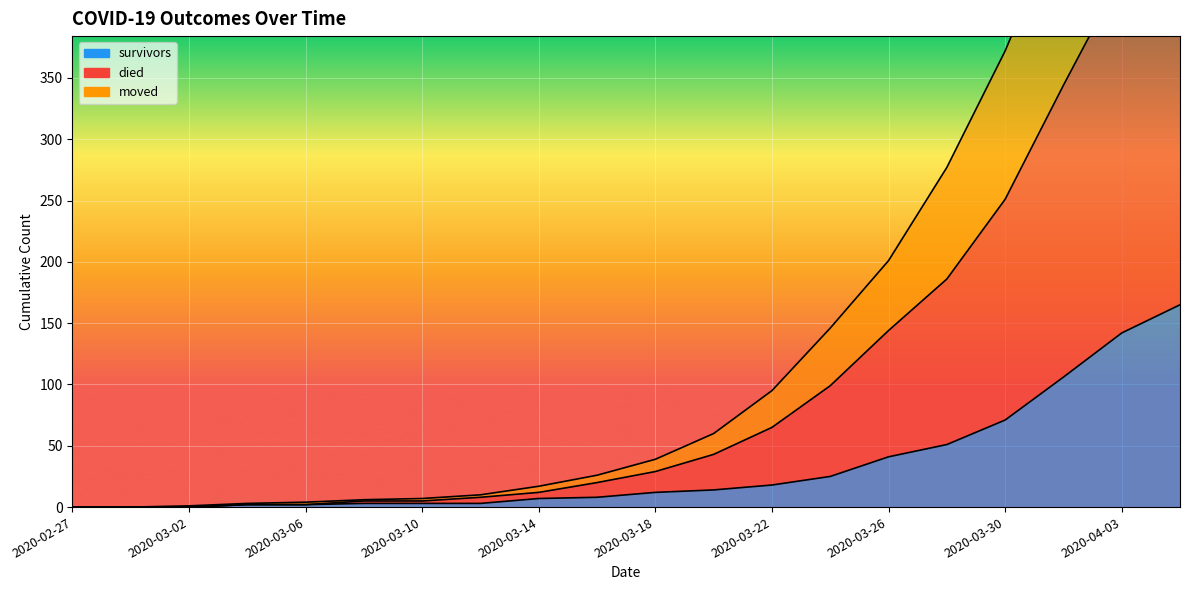

How many lines are shown in the chart?

3